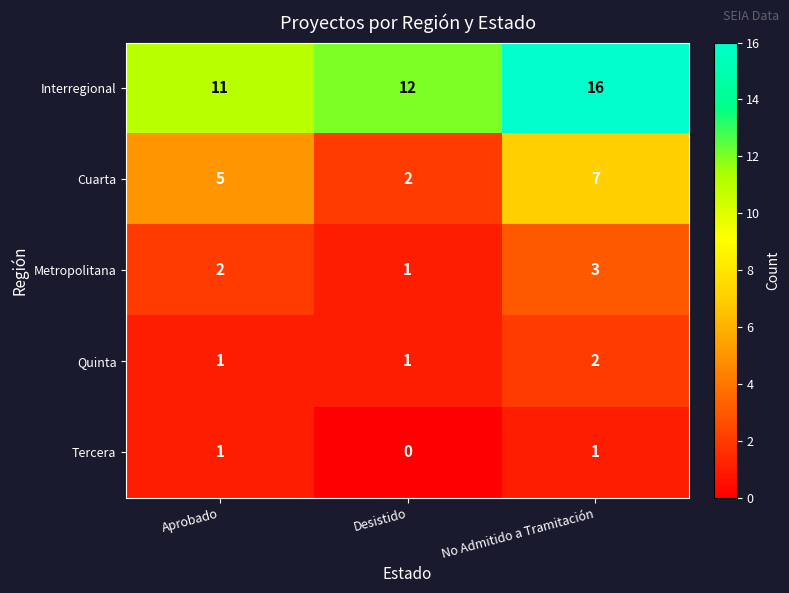

What is the minimum value for Interregional?

11